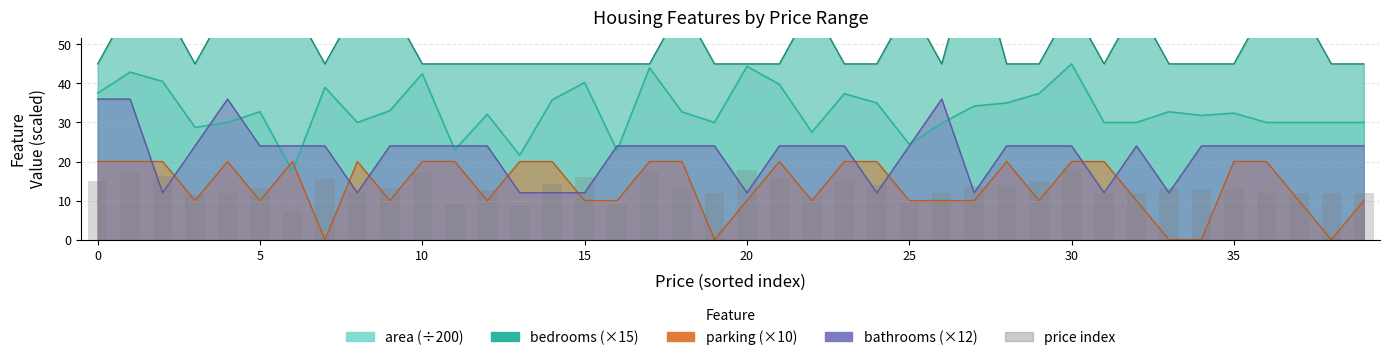

What is the change in value from 35 to 27?

+1.7